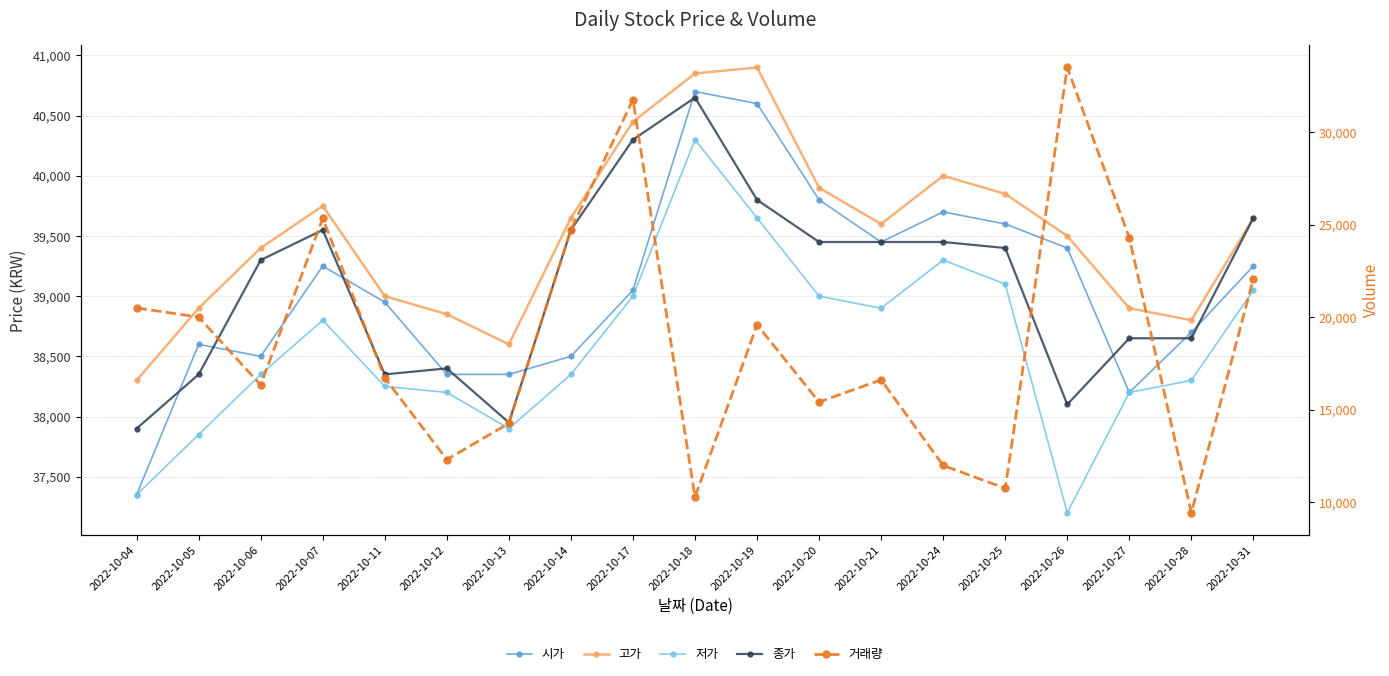

What are all the series names shown in the legend?

시가, 고가, 저가, 종가, 거래량